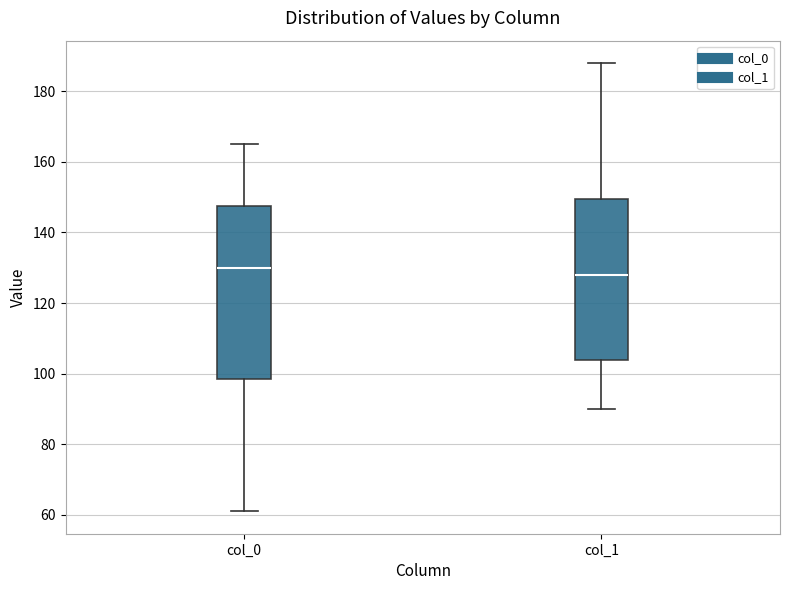

Reading left to right, transcribe this box plot: for each box, give where its median line is, the range the box spans, and where its two whiskers end, as read against the y-axis. The values are not printed on the chart, so give them approximately, as read against the axis.

col_0: median 130, box 98 to 148, whiskers 62 to 166
col_1: median 128, box 104 to 150, whiskers 90 to 188